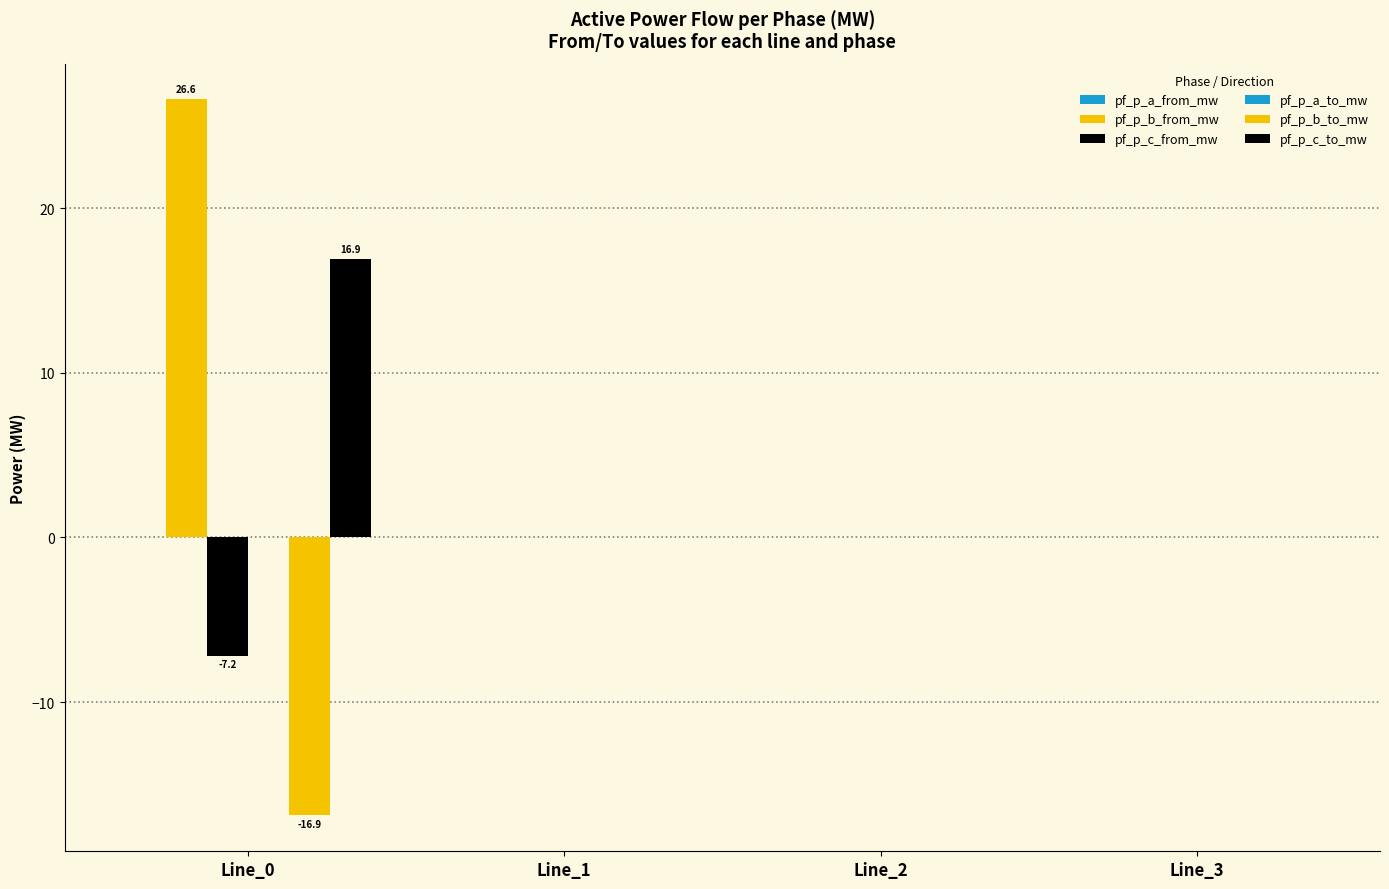

How many groups of bars are there?

4